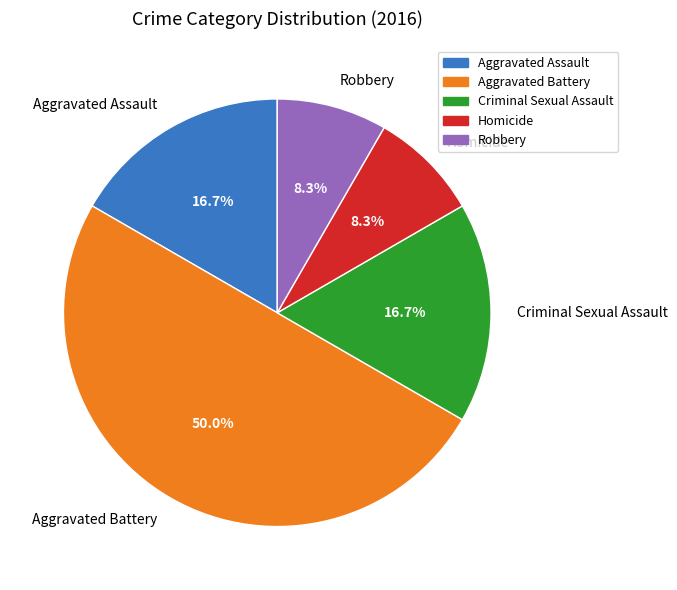

Does Homicide represent more than half of the total?

No